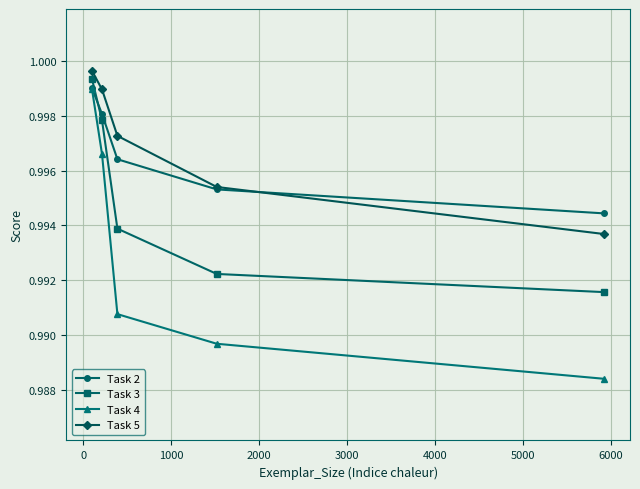

True or false: Task 2 has more than 1 points higher than both neighbors.

False